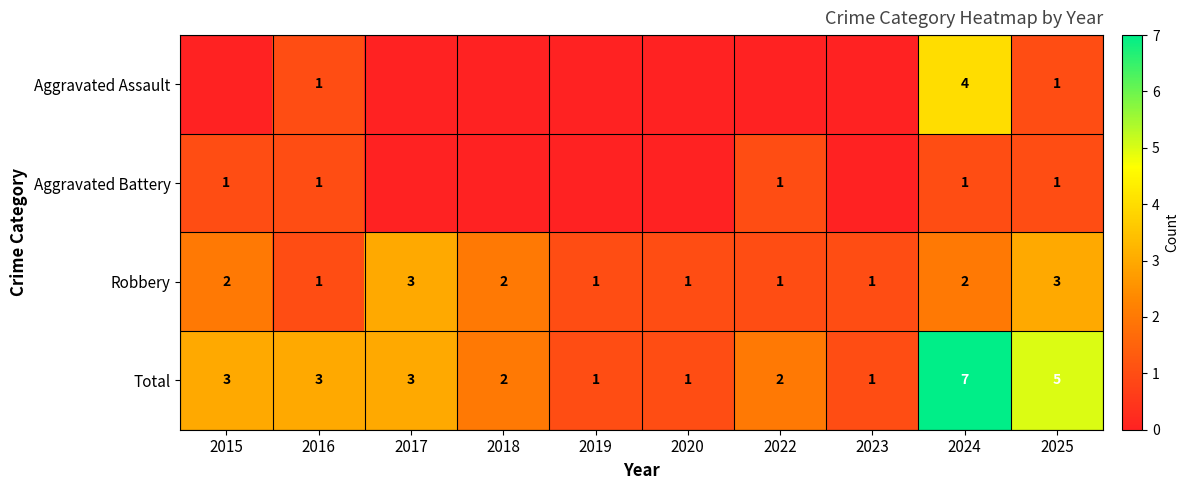

True or false: Aggravated Battery has a value of 2 at 2015.

False